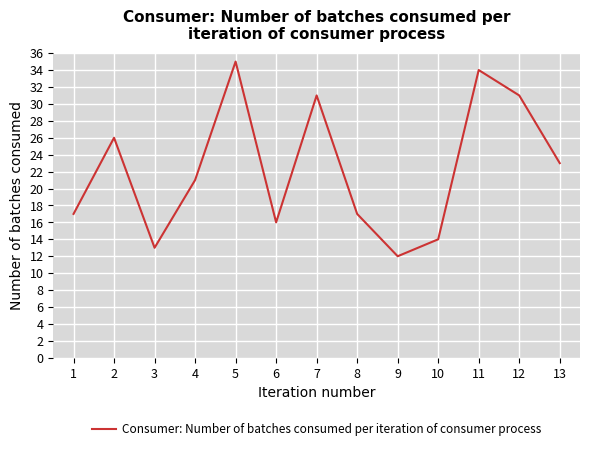

At which category does the data reach its first local peak?

2